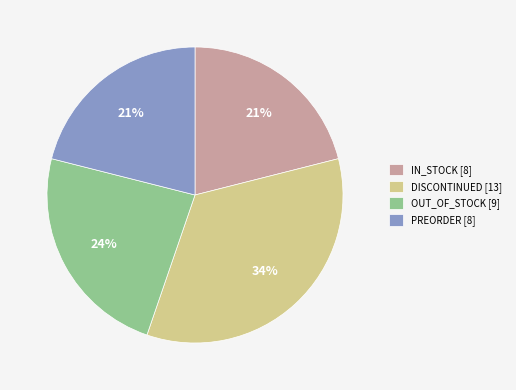

Is there any slice that represents more than half of the pie?

No